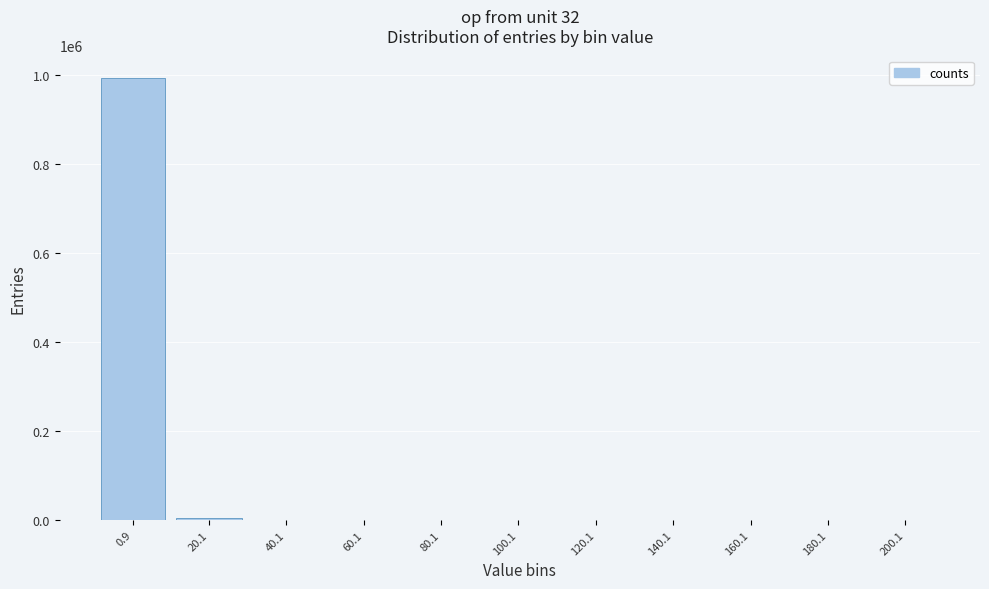

What is the sum of all values?

1000000